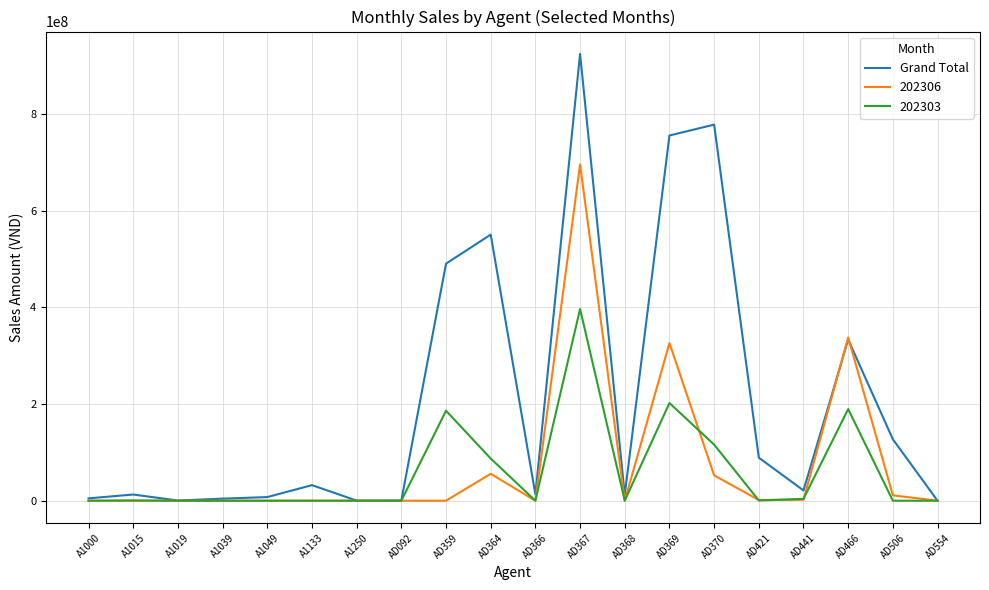

What is the highest value of the Grand Total series?

924231870.0